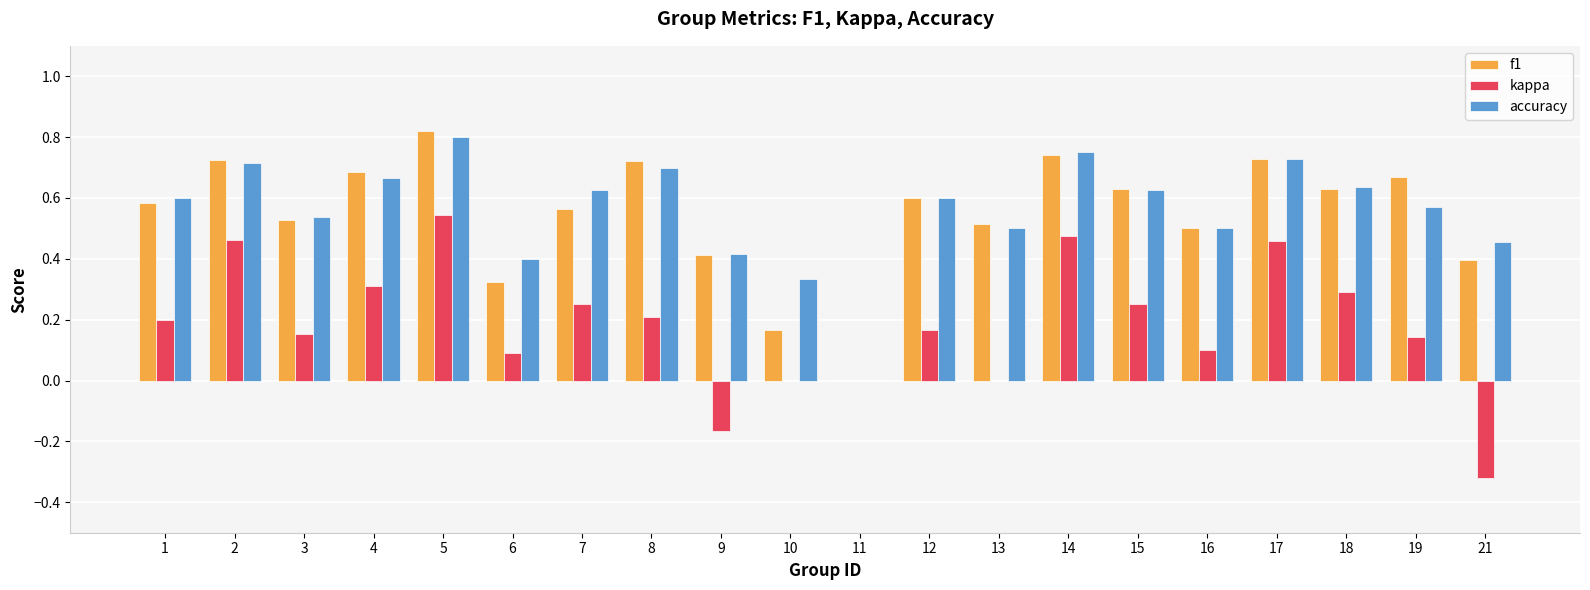

What is the sum of the accuracy values at 13 and 16?

1.0